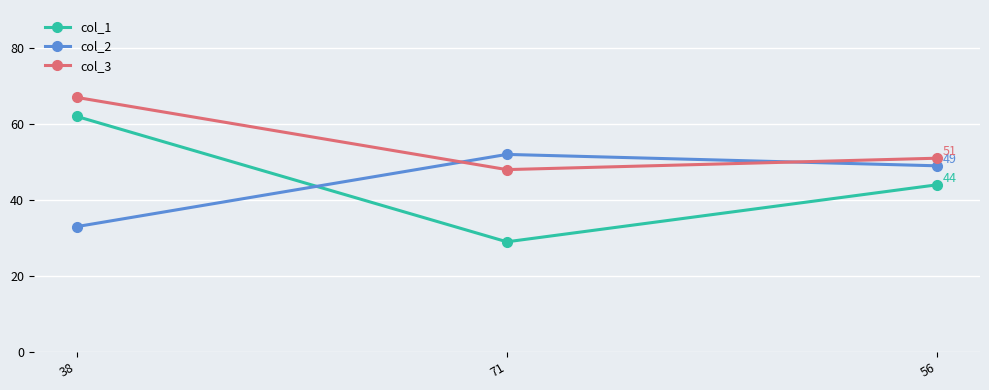

What is the average value of the col_1 series?

45